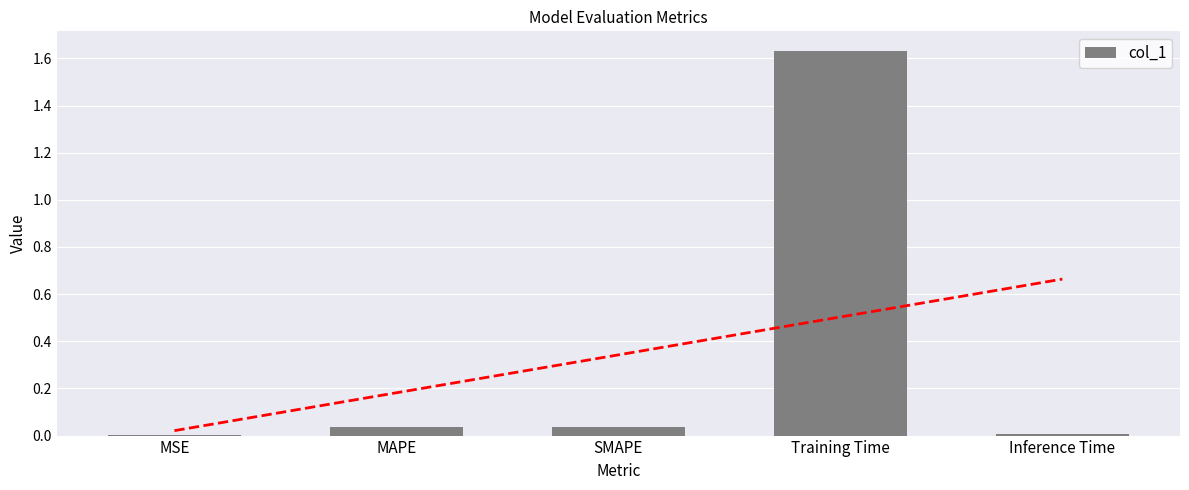

How many series are shown in this chart?

1